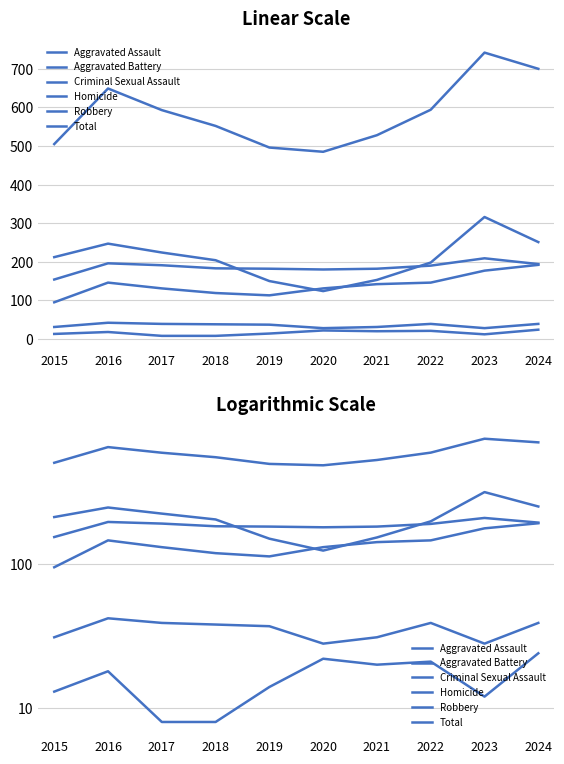

How many series are shown in this chart?

6